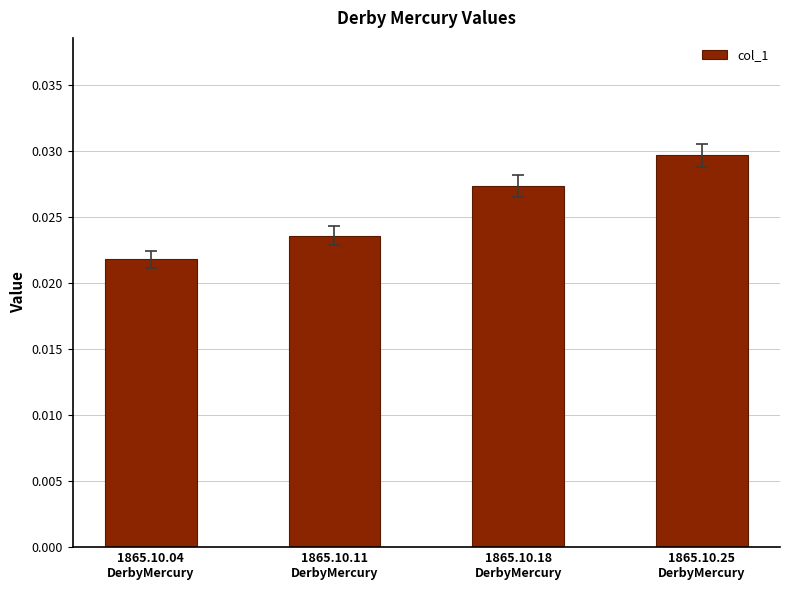

Rank the categories by value from highest to lowest.

1865.10.25
DerbyMercury, 1865.10.18
DerbyMercury, 1865.10.11
DerbyMercury, 1865.10.04
DerbyMercury